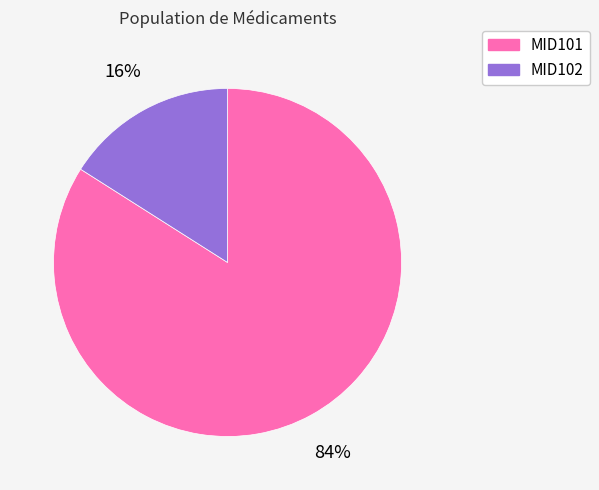

Do MID101 and MID102 together represent more than half of the pie?

Yes